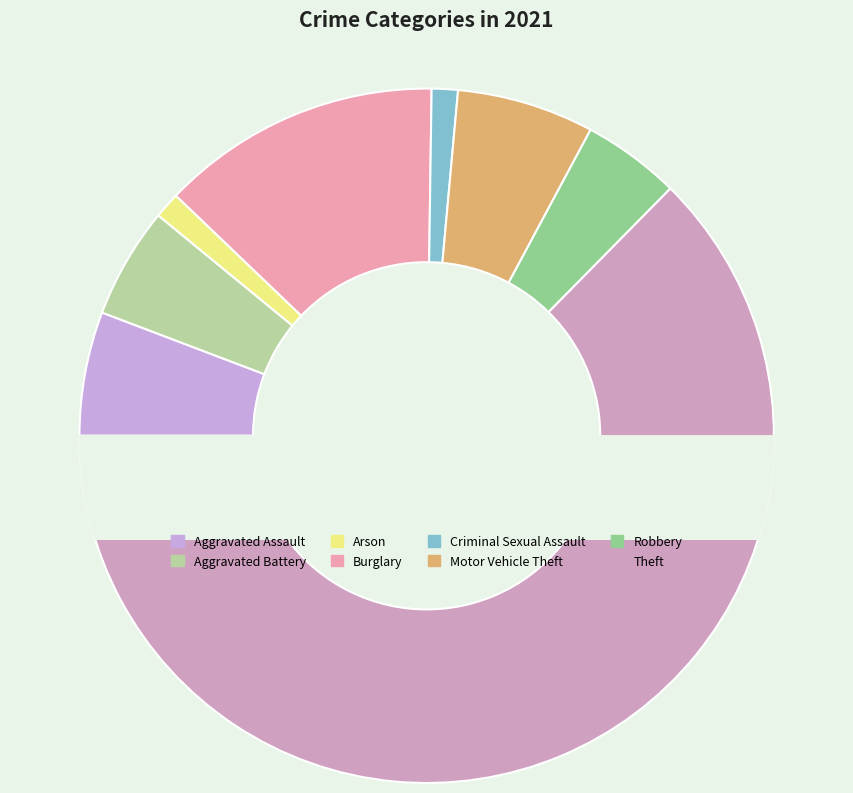

To the nearest percent, what is the difference between the Arson and Burglary slice percentages?

12%